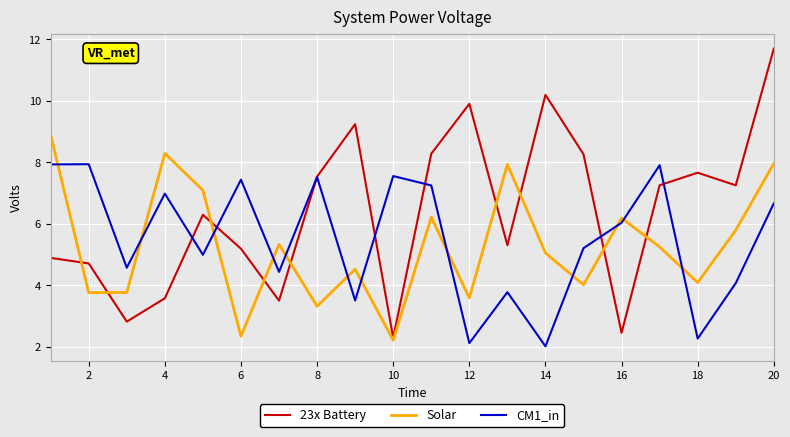

What are all the series names shown in the legend?

23x Battery, Solar, CM1_in